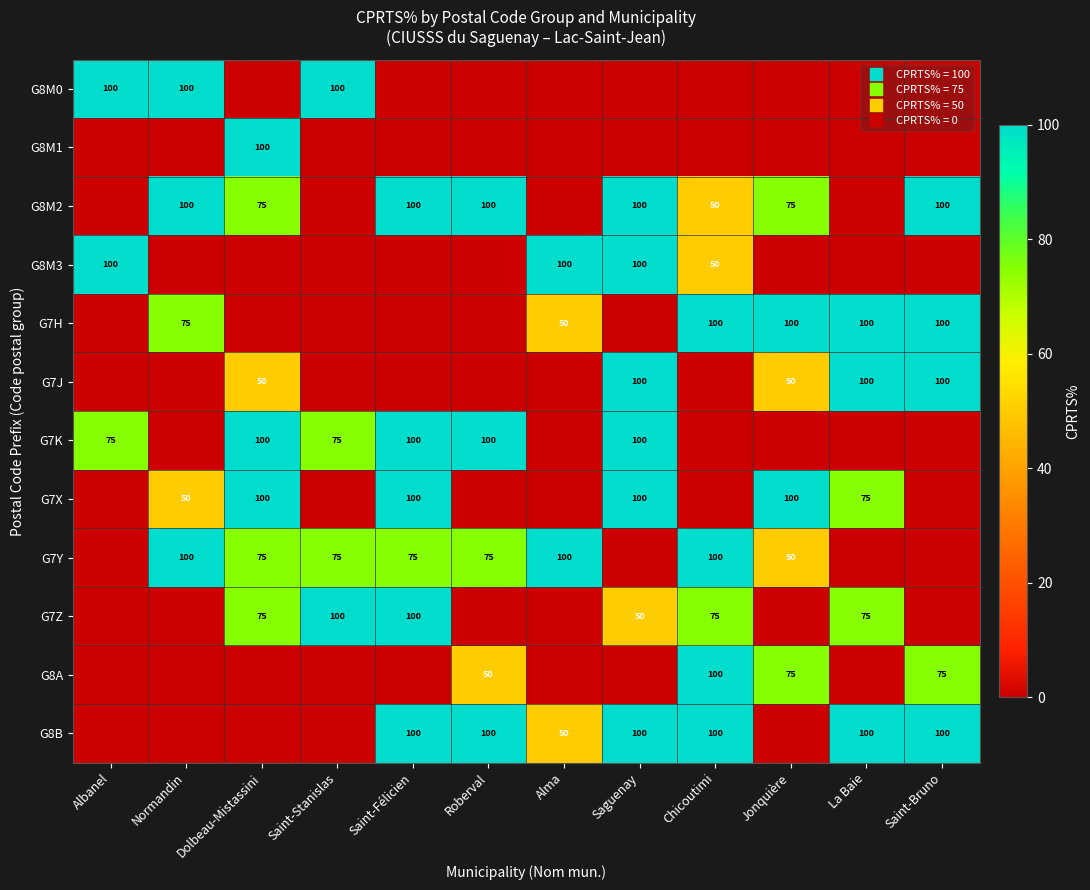

At which category is the sum across all series the highest?

Saguenay